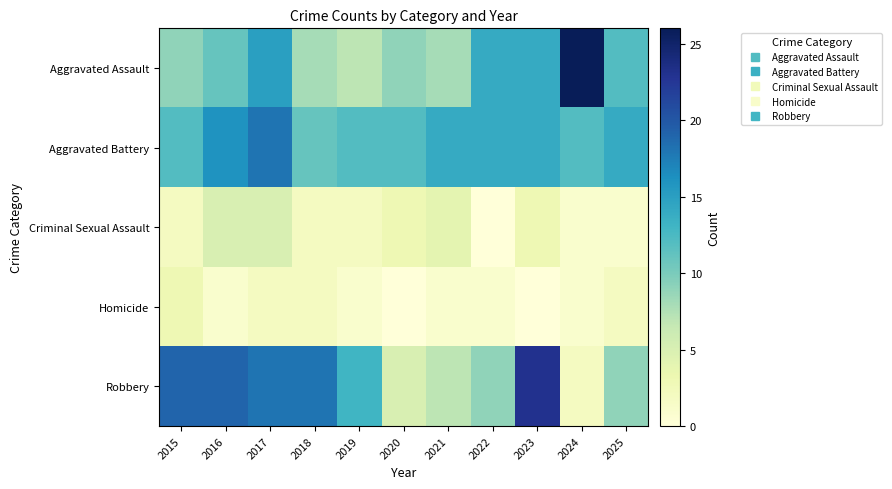

Reading left to right, what are all the values shown in this chart?

Aggravated Assault: 2015=9	2016=11	2017=15	2018=8	2019=7	2020=9	2021=8	2022=14	2023=14	2024=26	2025=12
Aggravated Battery: 2015=12	2016=16	2017=18	2018=11	2019=12	2020=12	2021=14	2022=14	2023=14	2024=12	2025=14
Criminal Sexual Assault: 2015=2	2016=5	2017=5	2018=2	2019=2	2020=3	2021=4	2022=0	2023=3	2024=1	2025=1
Homicide: 2015=3	2016=1	2017=2	2018=2	2019=1	2020=0	2021=1	2022=1	2023=0	2024=1	2025=2
Robbery: 2015=19	2016=19	2017=18	2018=18	2019=13	2020=5	2021=7	2022=9	2023=23	2024=2	2025=9